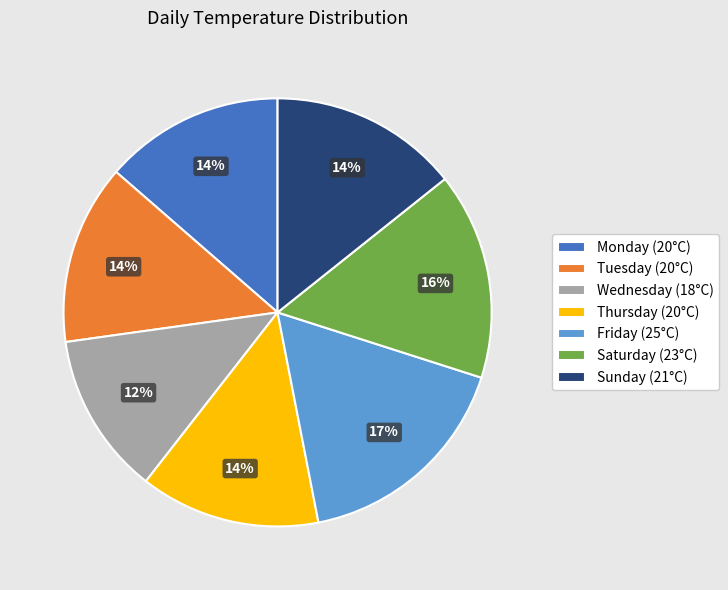

What is the smallest slice in the pie chart?

Wednesday